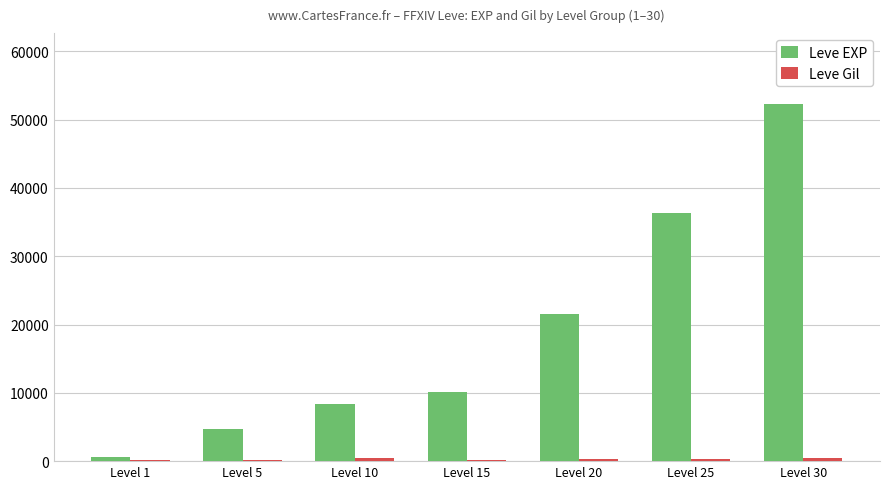

At which category is the sum across all series the highest?

Level 30